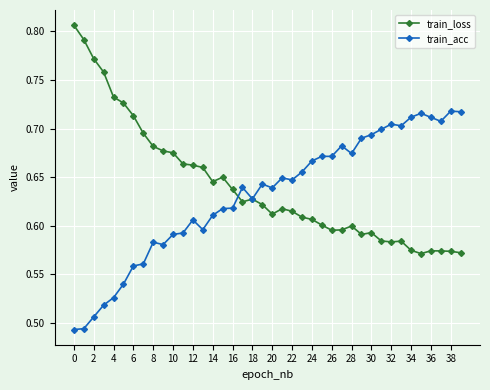

True or false: train_acc has more than 1 points higher than both neighbors.

True